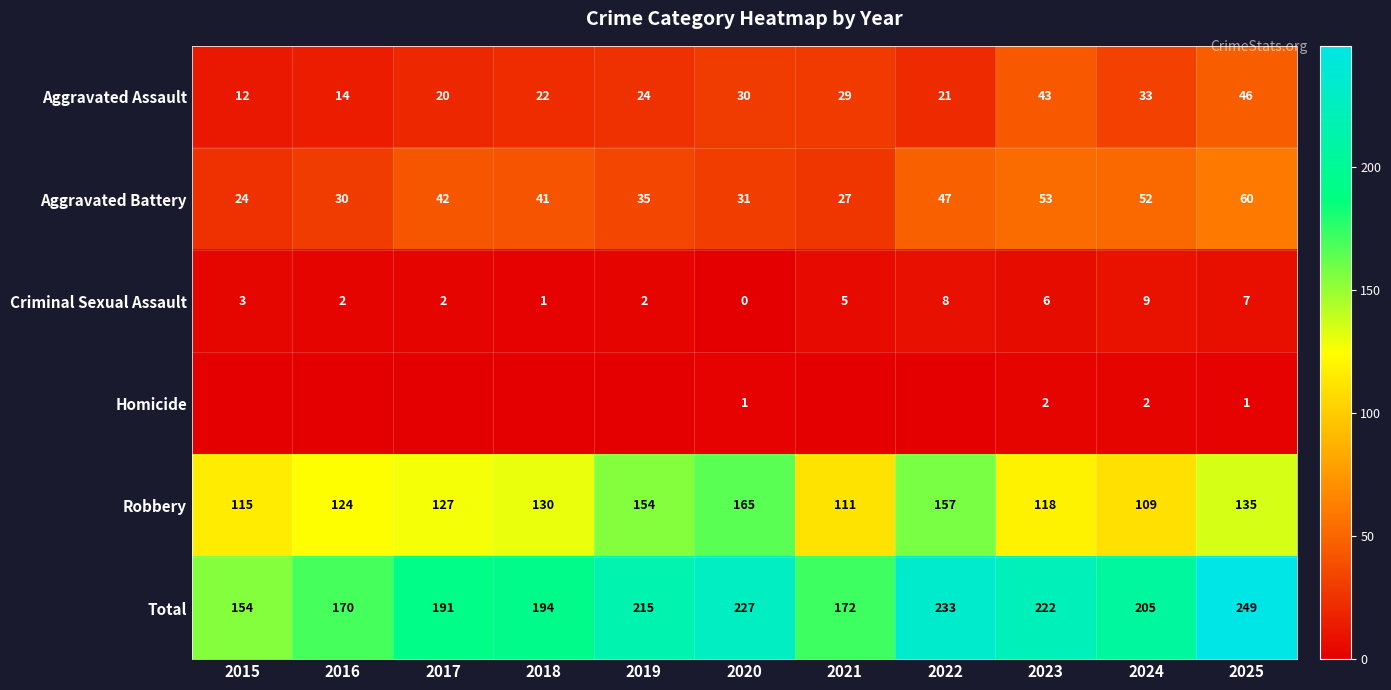

The Aggravated Assault series shows 13 at 2022. True or false?

False